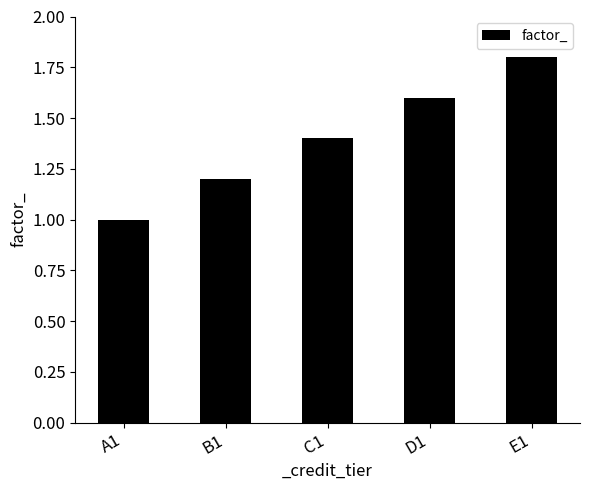

What is the difference between the maximum and second lowest values?

0.6